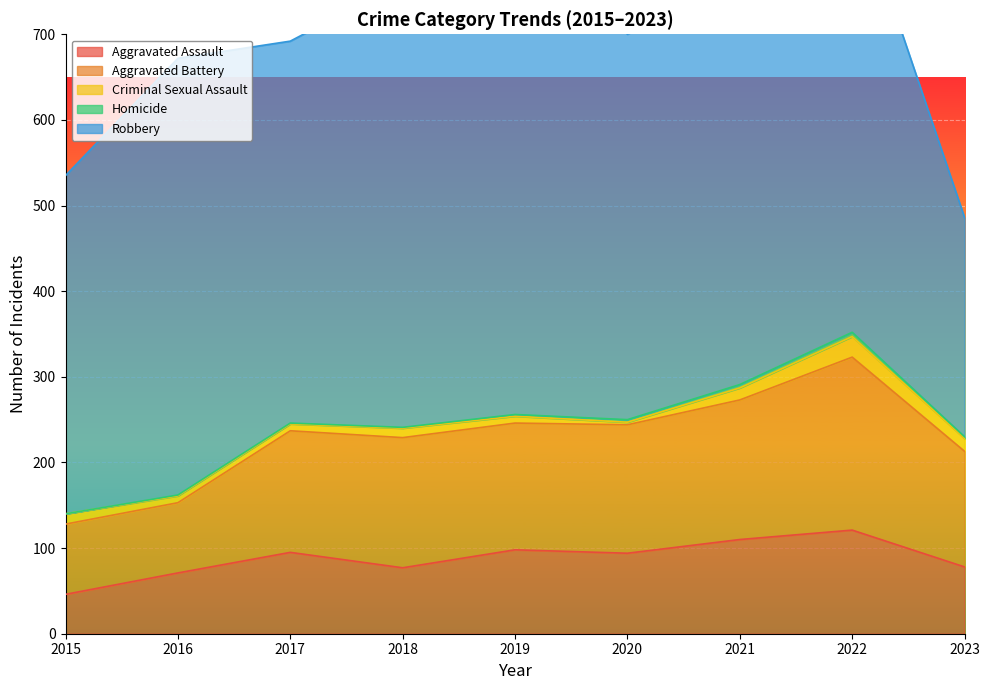

What is the value of the Criminal Sexual Assault point at the 4th from the left?

11